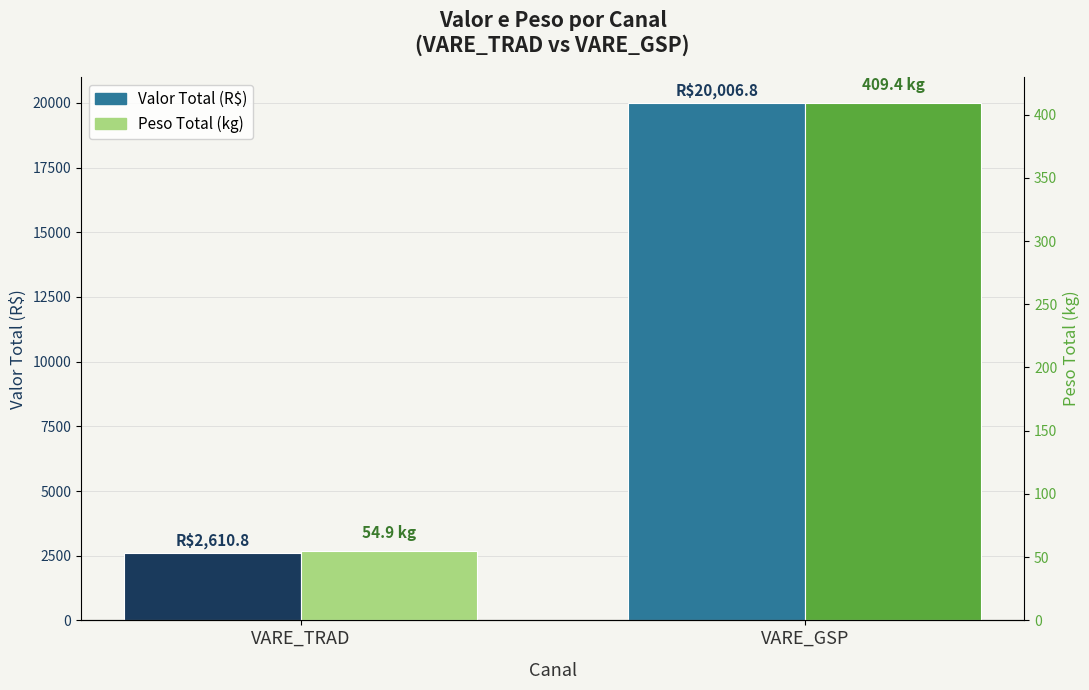

Count the number of data series in this chart.

2